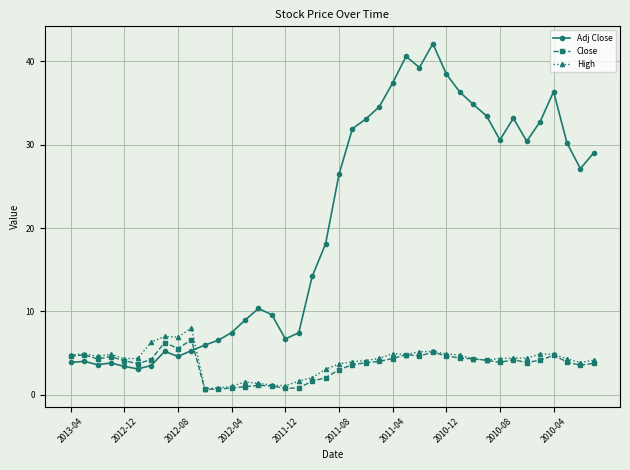

Which series has the largest total across all categories?

Adj Close